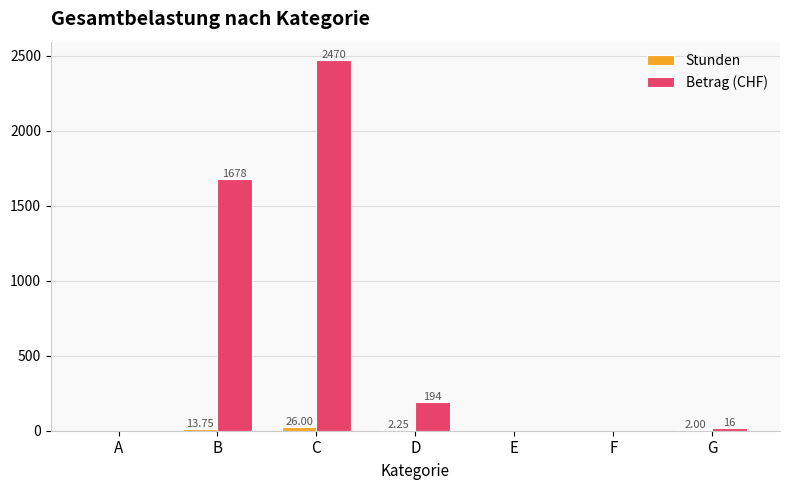

What are all the series names shown in the legend?

Stunden, Betrag (CHF)